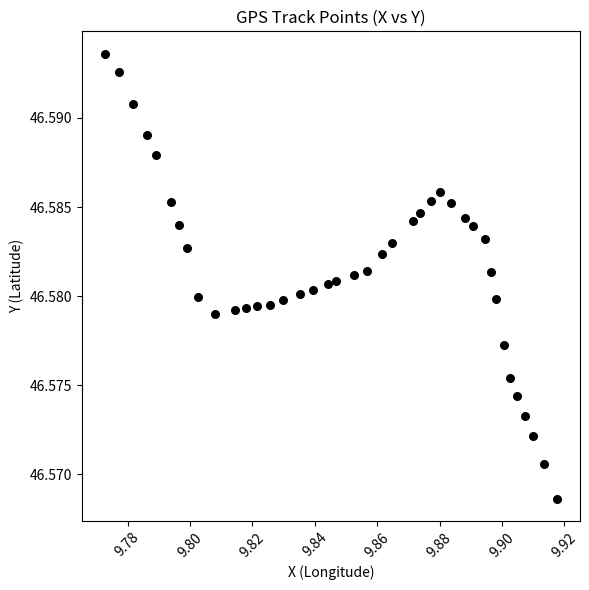

How many points are shown in the scatter plot?

40